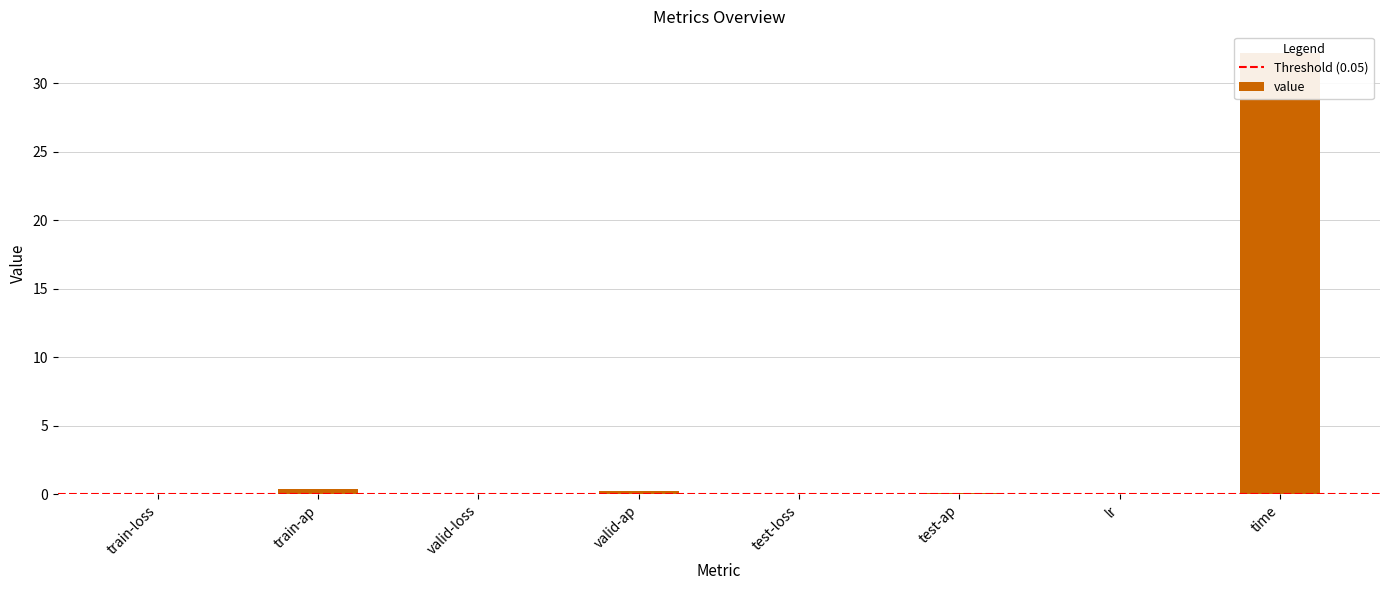

Reading left to right, extract all data points from this chart.

train-loss=0.0	train-ap=0.4	valid-loss=0.0	valid-ap=0.2	test-loss=0.0	test-ap=0.1	lr=0.0	time=32.2